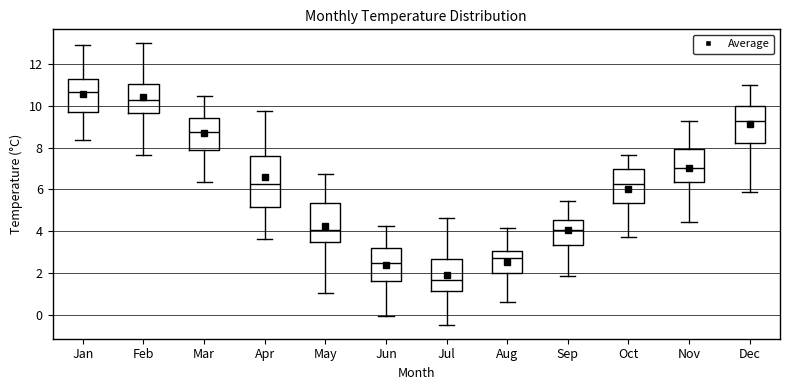

Reading left to right, transcribe this box plot: for each box, give where its median line is, the range the box spans, and where its two whiskers end, as read against the y-axis. The values are not printed on the chart, so give them approximately, as read against the axis.

Jan: median 10.6, box 9.8 to 11.2, whiskers 8.4 to 12.8
Feb: median 10.2, box 9.6 to 11.0, whiskers 7.6 to 13.0
Mar: median 8.8, box 7.8 to 9.4, whiskers 6.4 to 10.4
Apr: median 6.2, box 5.2 to 7.6, whiskers 3.6 to 9.8
May: median 4.0, box 3.6 to 5.4, whiskers 1.0 to 6.8
Jun: median 2.6, box 1.6 to 3.2, whiskers 0.0 to 4.2
Jul: median 1.8, box 1.2 to 2.8, whiskers -0.4 to 4.6
Aug: median 2.8, box 2.0 to 3.0, whiskers 0.6 to 4.2
Sep: median 4.0, box 3.4 to 4.6, whiskers 1.8 to 5.4
Oct: median 6.2, box 5.4 to 7.0, whiskers 3.8 to 7.6
Nov: median 7.0, box 6.4 to 8.0, whiskers 4.4 to 9.2
Dec: median 9.2, box 8.2 to 10.0, whiskers 5.8 to 11.0